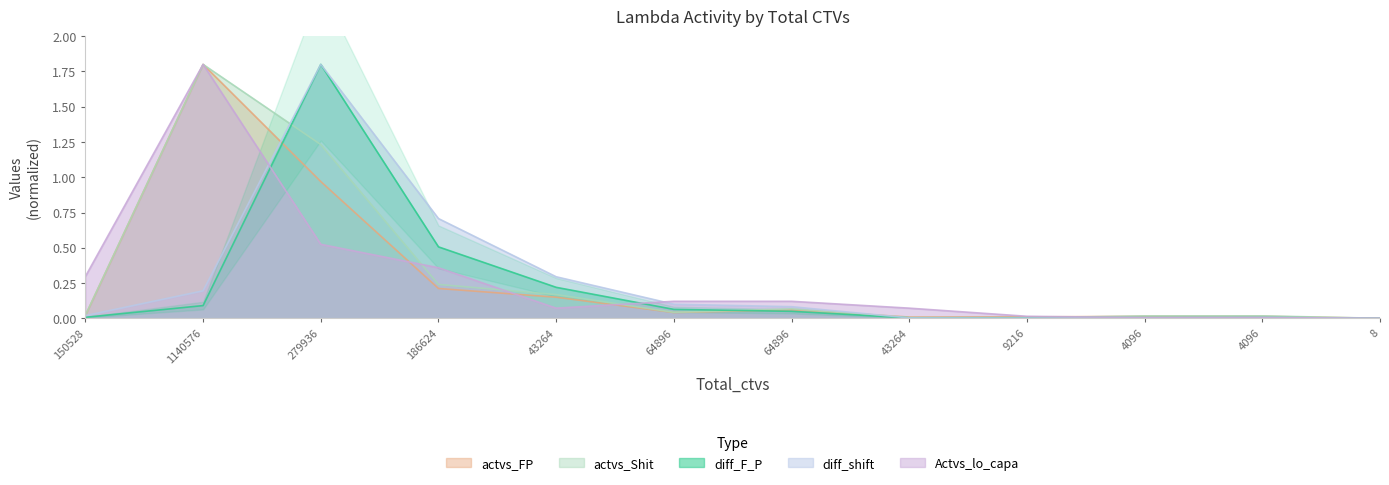

Reading right to left, extract all data points from this chart.

diff_F_P: 8=0.0	4096=0.0	4096=0.0	9216=0.0	43264=0.0	64896=0.0	64896=0.1	43264=0.2	186624=0.5	279936=1.8	1140576=0.1	150528=0.0
actvs_FP: 8=0.0	4096=0.0	4096=0.0	9216=0.0	43264=0.0	64896=0.1	64896=0.0	43264=0.1	186624=0.2	279936=1.0	1140576=1.8	150528=0.0
diff_shift: 8=0.0	4096=0.0	4096=0.0	9216=0.0	43264=0.0	64896=0.1	64896=0.1	43264=0.3	186624=0.7	279936=1.8	1140576=0.2	150528=0.0
actvs_Shit: 8=0.0	4096=0.0	4096=0.0	9216=0.0	43264=0.0	64896=0.1	64896=0.0	43264=0.2	186624=0.2	279936=1.2	1140576=1.8	150528=0.0
Actvs_lo_capa: 8=0.0	4096=0.0	4096=0.0	9216=0.0	43264=0.1	64896=0.1	64896=0.1	43264=0.1	186624=0.4	279936=0.5	1140576=1.8	150528=0.3